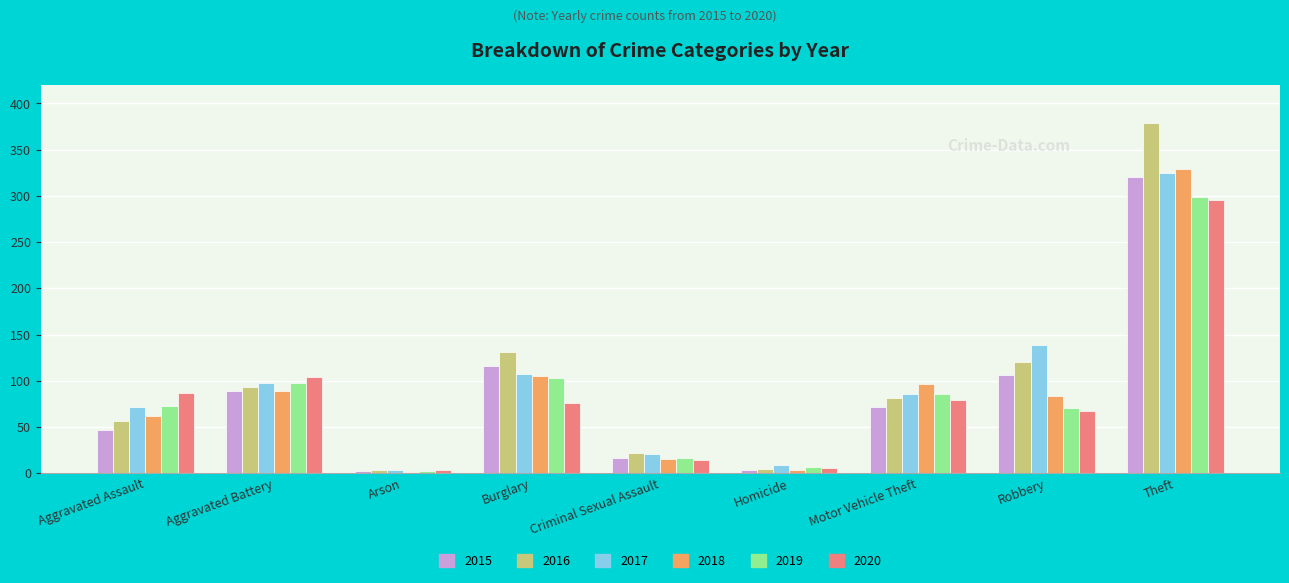

Where is 2016 nearest to the value 191?

Burglary